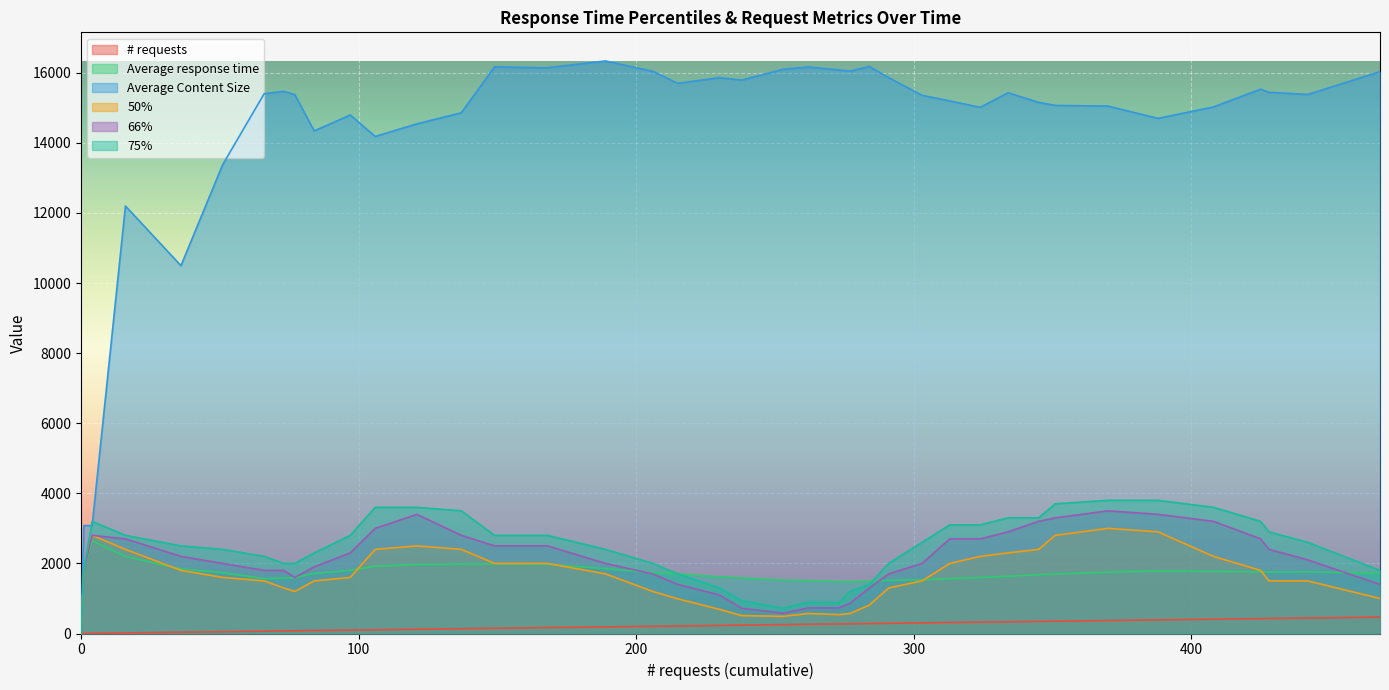

What is the spread (max minus min) of values at 324?

14690